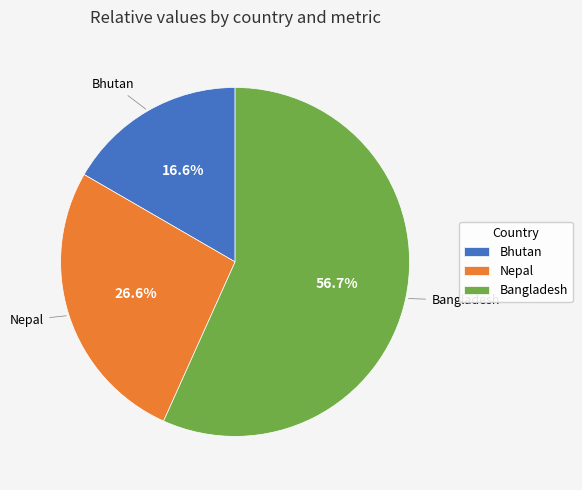

Which slice is the largest?

Bangladesh